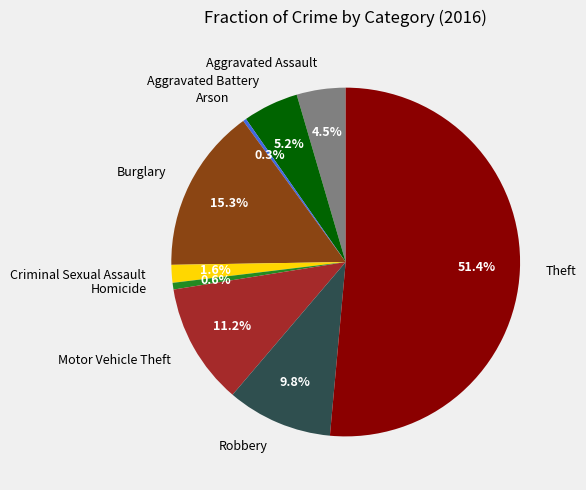

How many segments does this pie chart have?

9